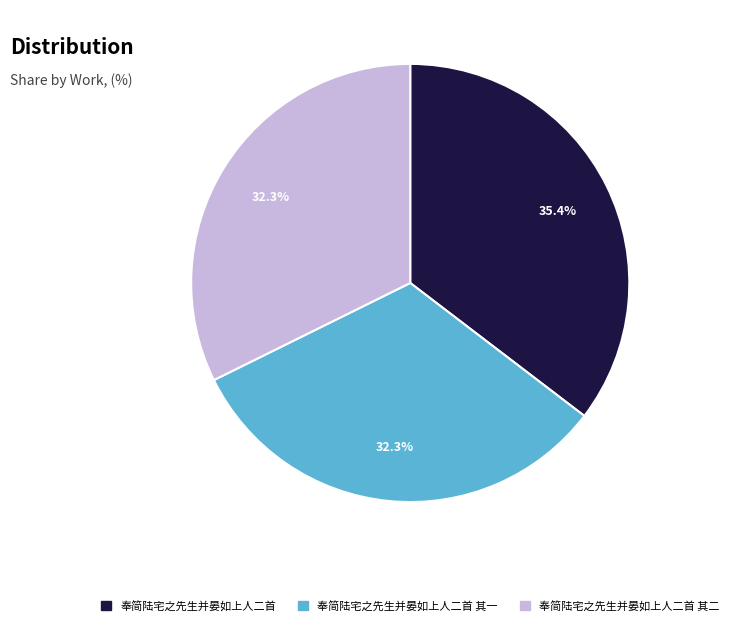

Is there any slice that represents more than half of the pie?

No